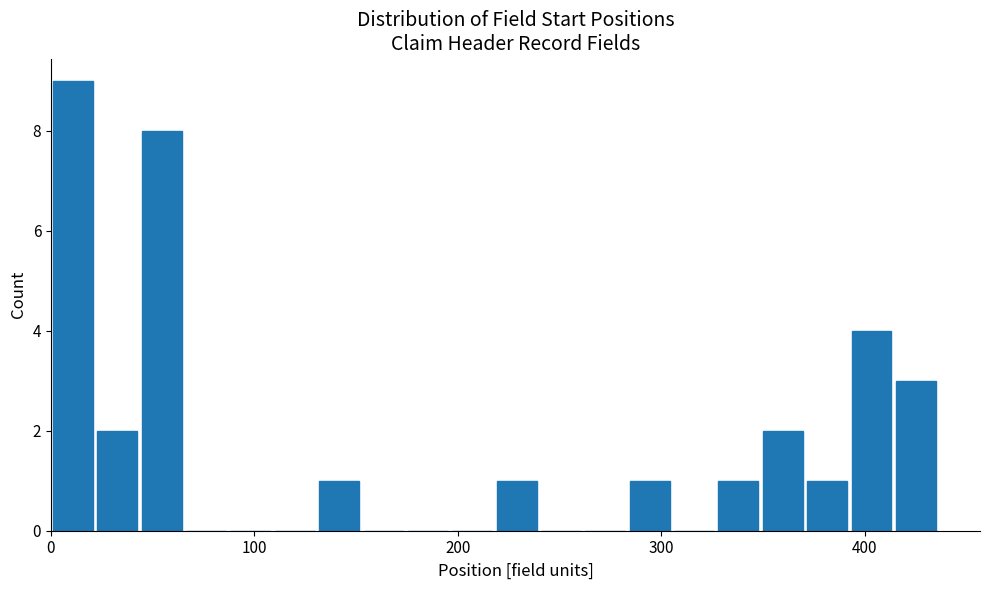

Around what value on the x-axis is the tallest bar? Give the approximate position of its centre, as read against the axis.

10